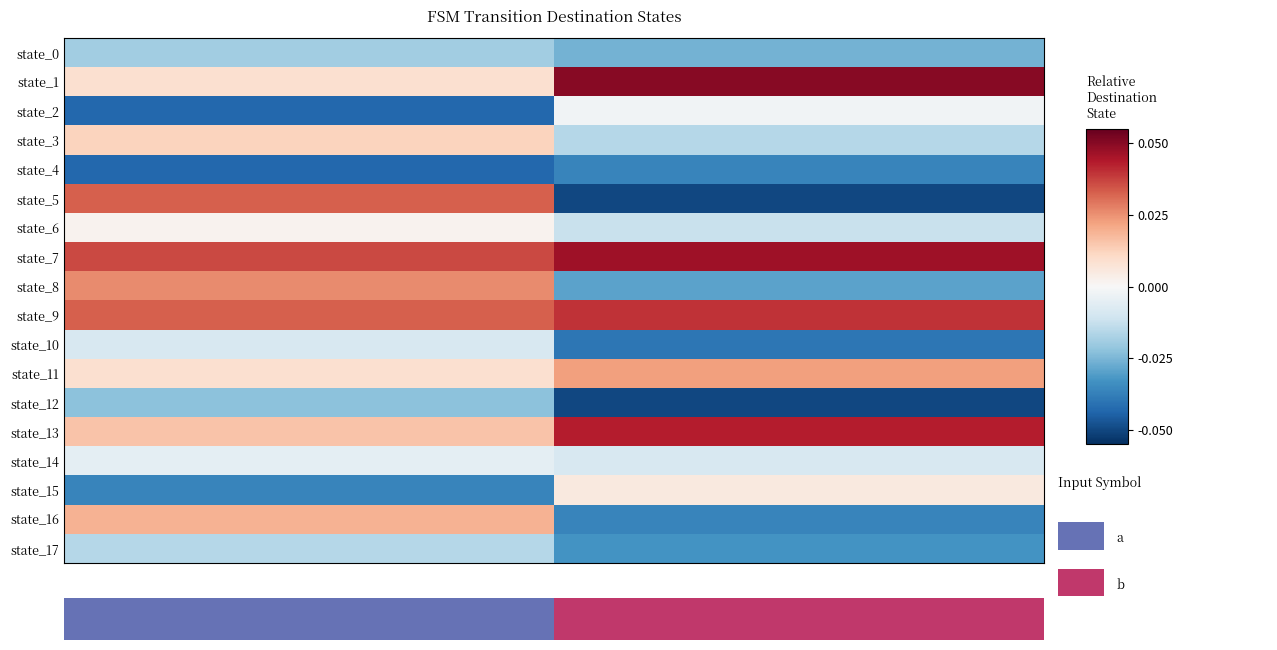

Rank the series by their maximum value, from highest to lowest.

state_1, state_7, state_13, state_9, state_5, state_8, state_11, state_16, state_3, state_15, state_6, state_2, state_14, state_10, state_17, state_0, state_12, state_4